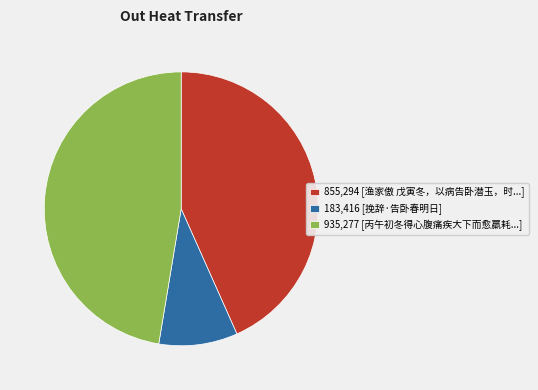

True or false: 935,277 [丙午初冬得心腹痛疾大下而愈羸耗...] accounts for 53% of the total.

False